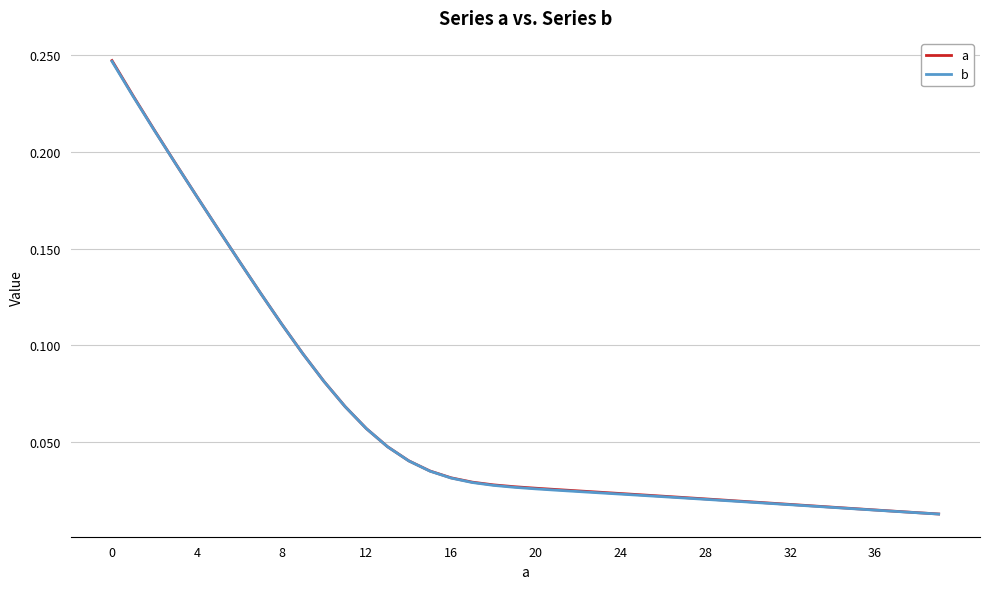

Which series has the largest range (max minus min)?

a